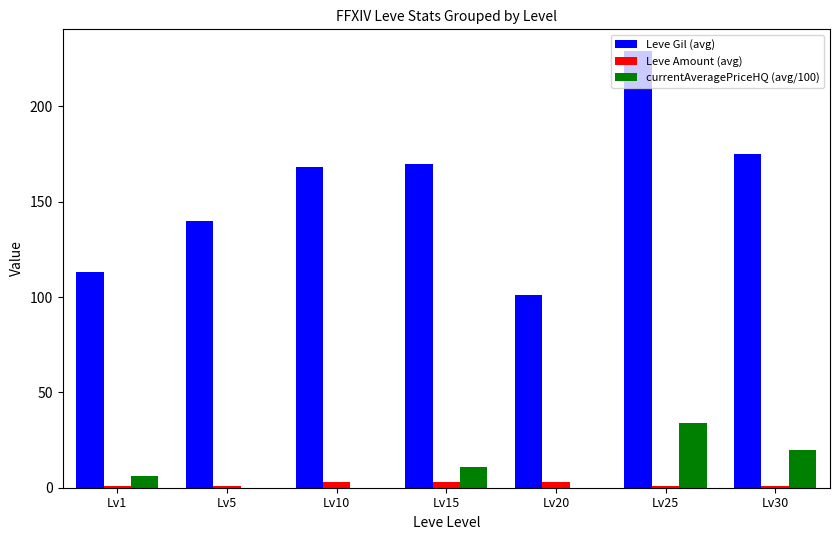

At which category is the sum across all series the highest?

Lv25